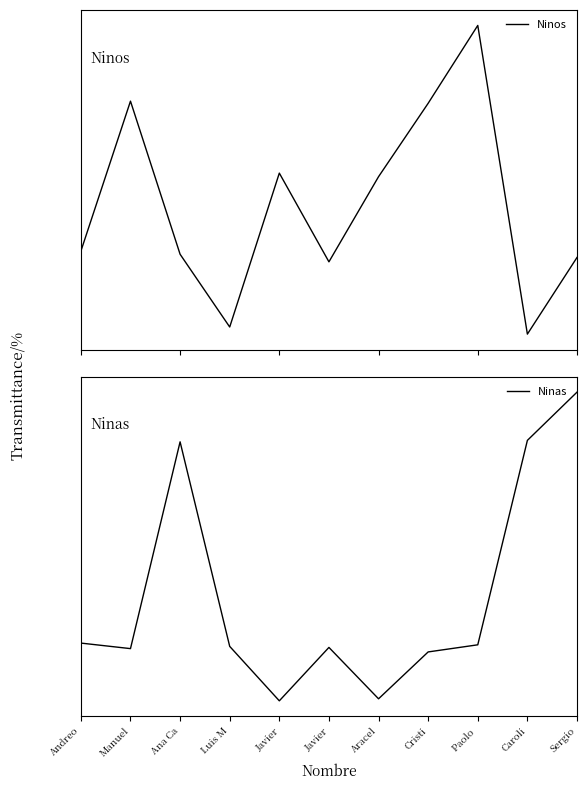

Rank the series by their maximum value, from lowest to highest.

Ninos, Ninas